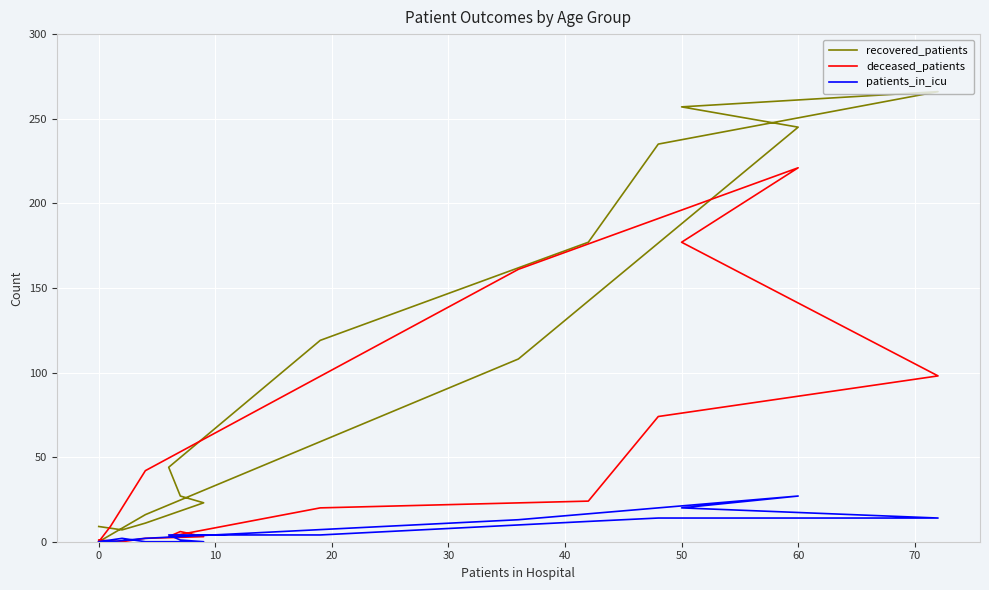

What is the total value across all series at 0?

9